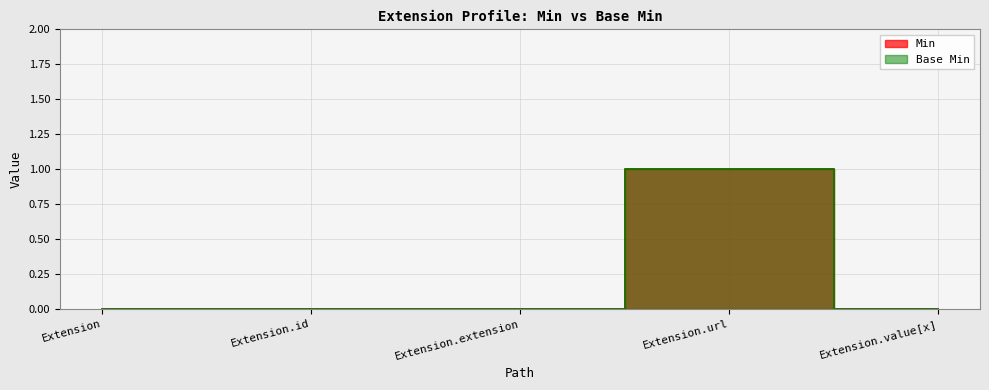

What is the difference between the Min values at Extension.extension and Extension.url?

1